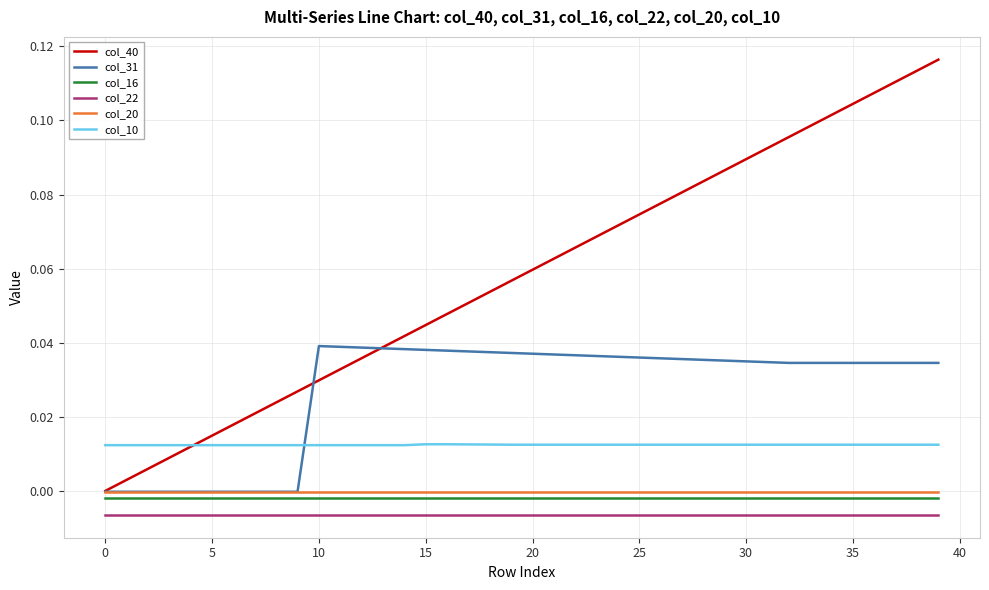

True or false: col_40 and col_16 intersect in this chart.

False